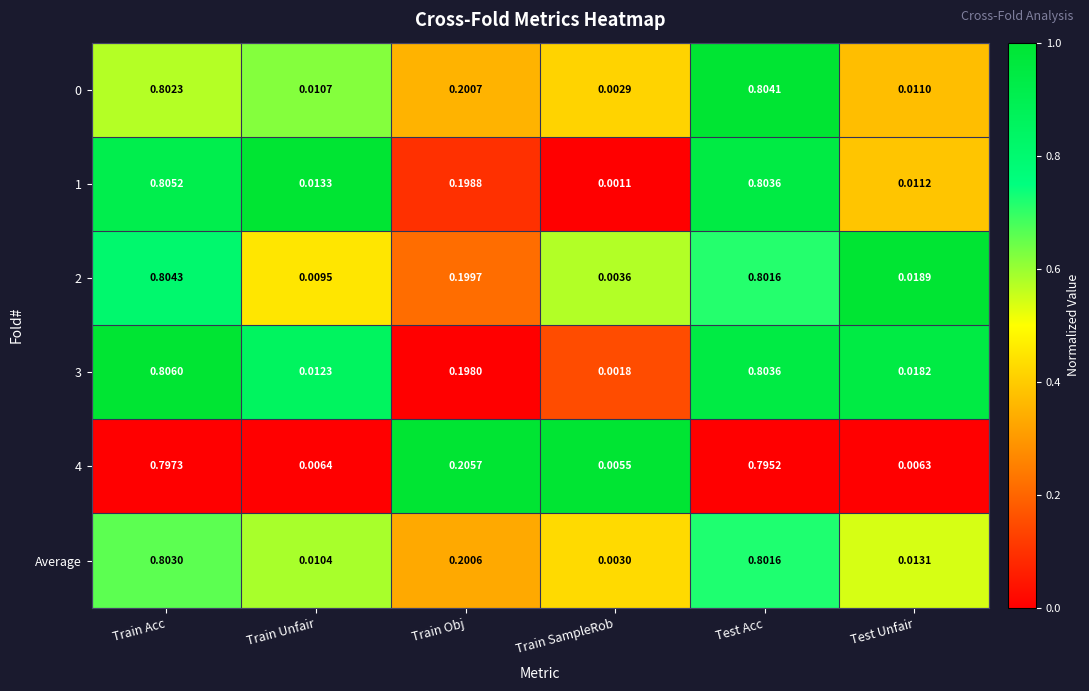

Where is 1 nearest to the value 0?

Train SampleRob